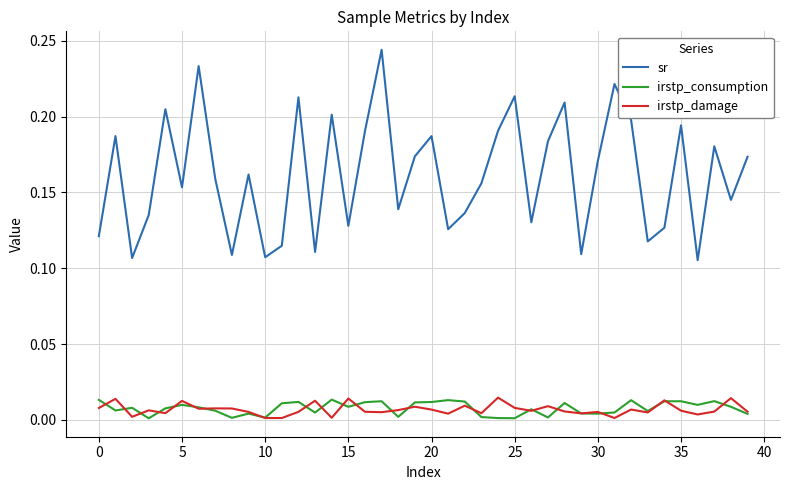

True or false: sr and irstp_damage cross at least once.

False